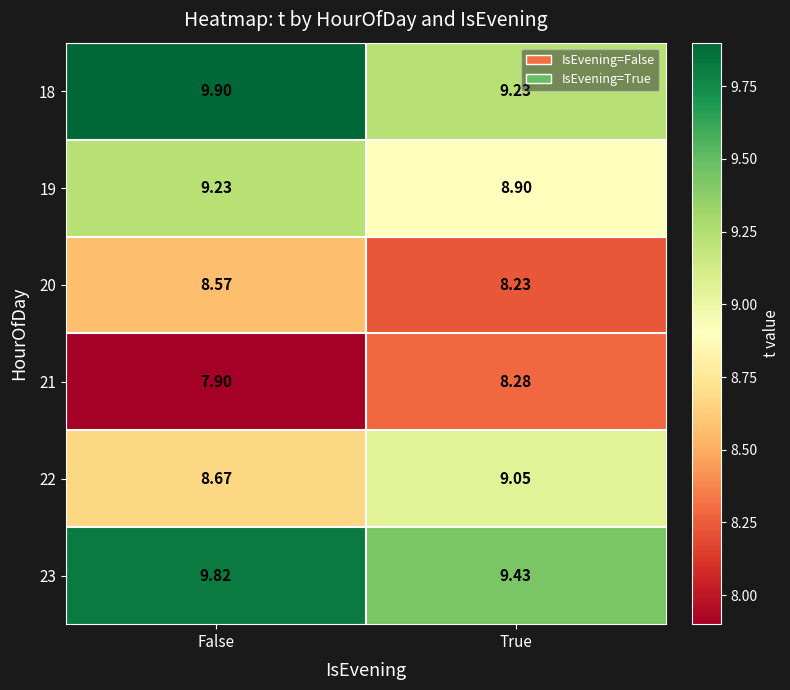

At which label does 19 first exceed 9?

False